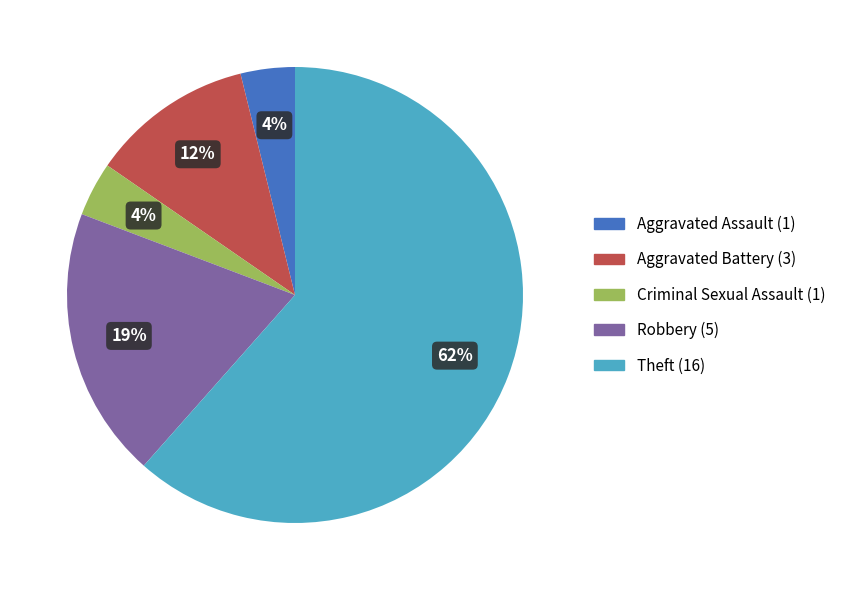

Combined, do Aggravated Battery and Robbery account for over 50%?

No